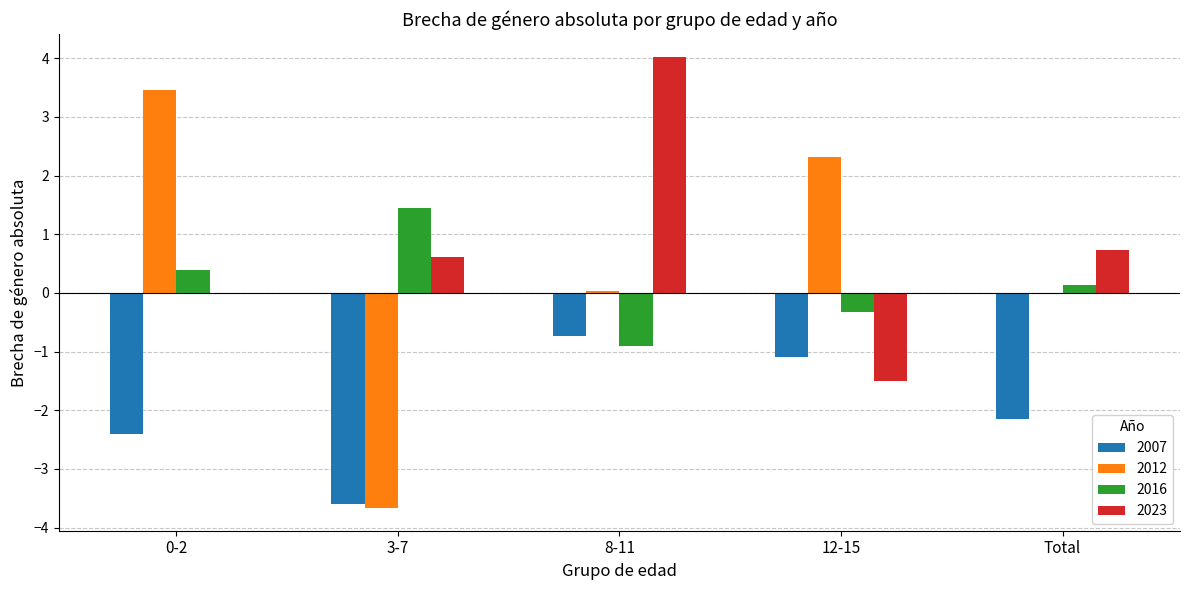

What are all the series names shown in the legend?

2007, 2012, 2016, 2023